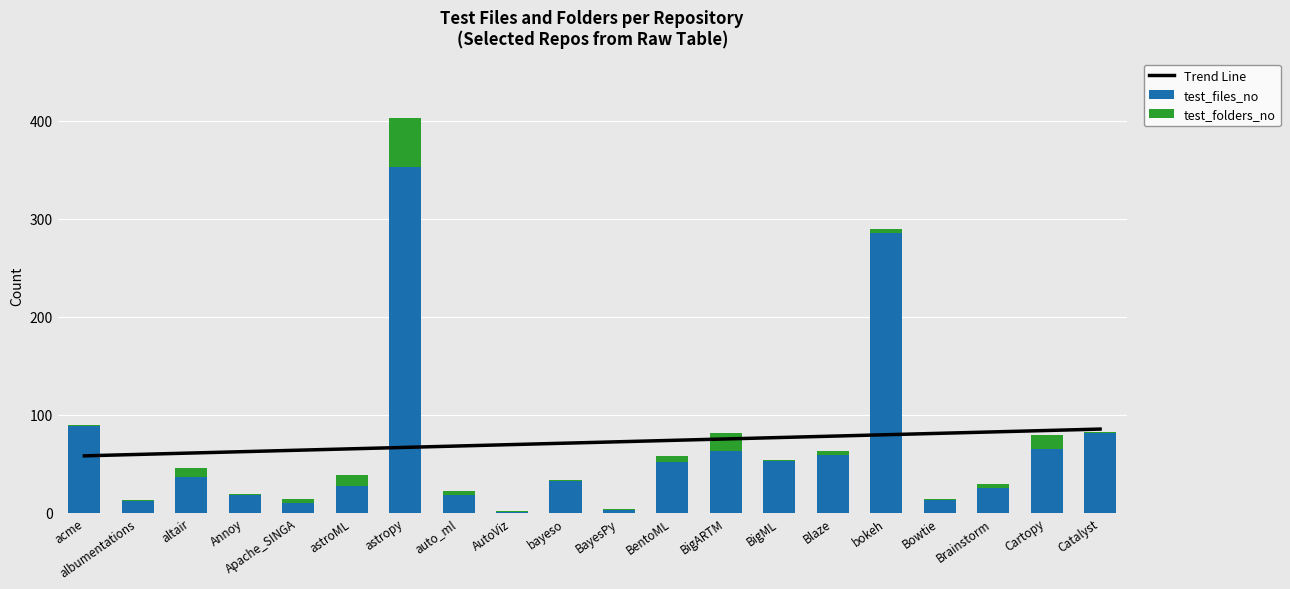

What is the label of the 13th bar from the left?

BigARTM